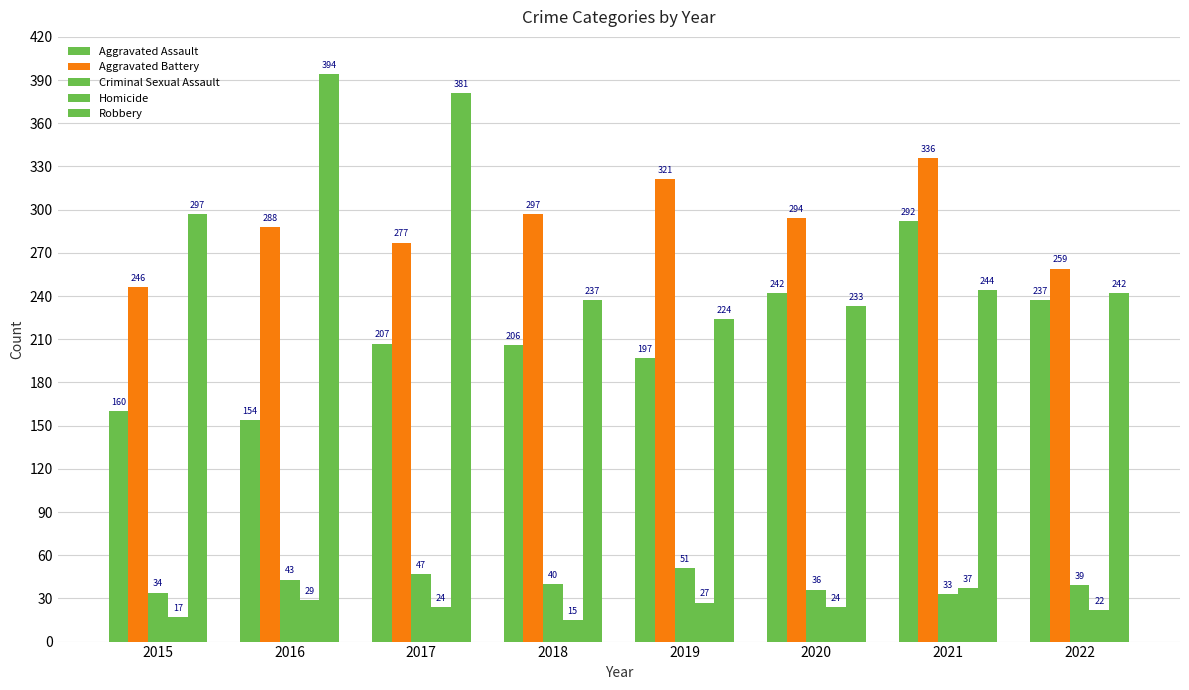

What is the lowest value of the Aggravated Assault series?

154